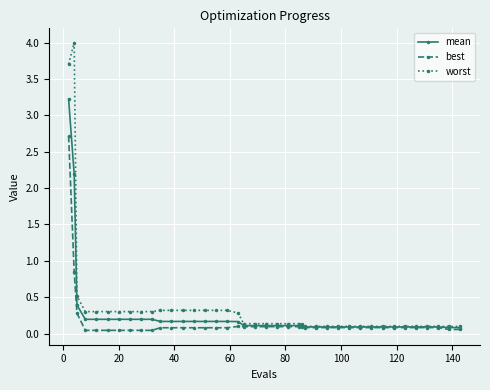

What is the sum of all best values?

6.6